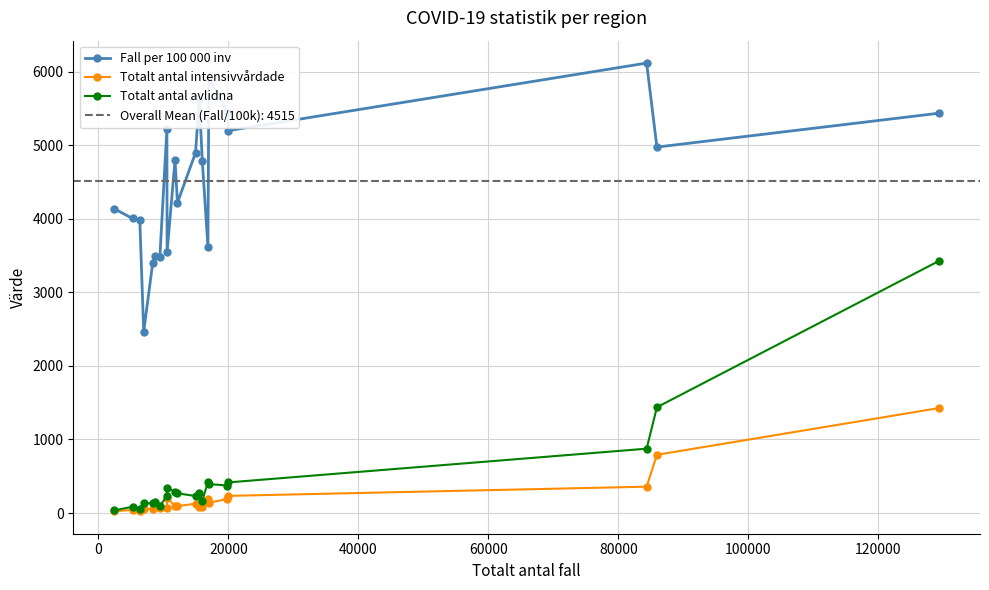

True or false: Fall per 100 000 inv and Totalt antal intensivvårdade intersect in this chart.

False